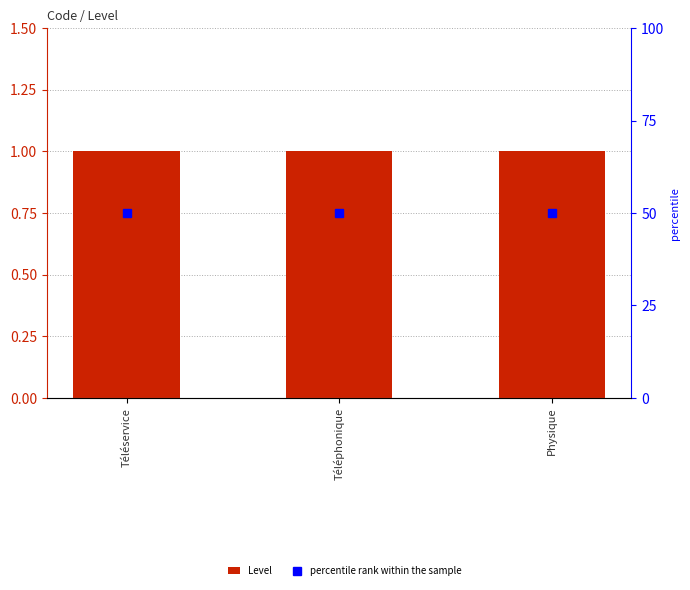

The percentile rank within the sample series shows 50 at Téléservice. True or false?

True